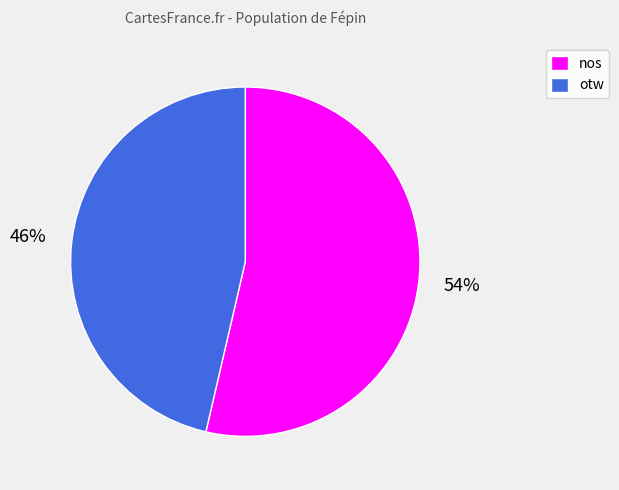

How many slices are in this pie chart?

2